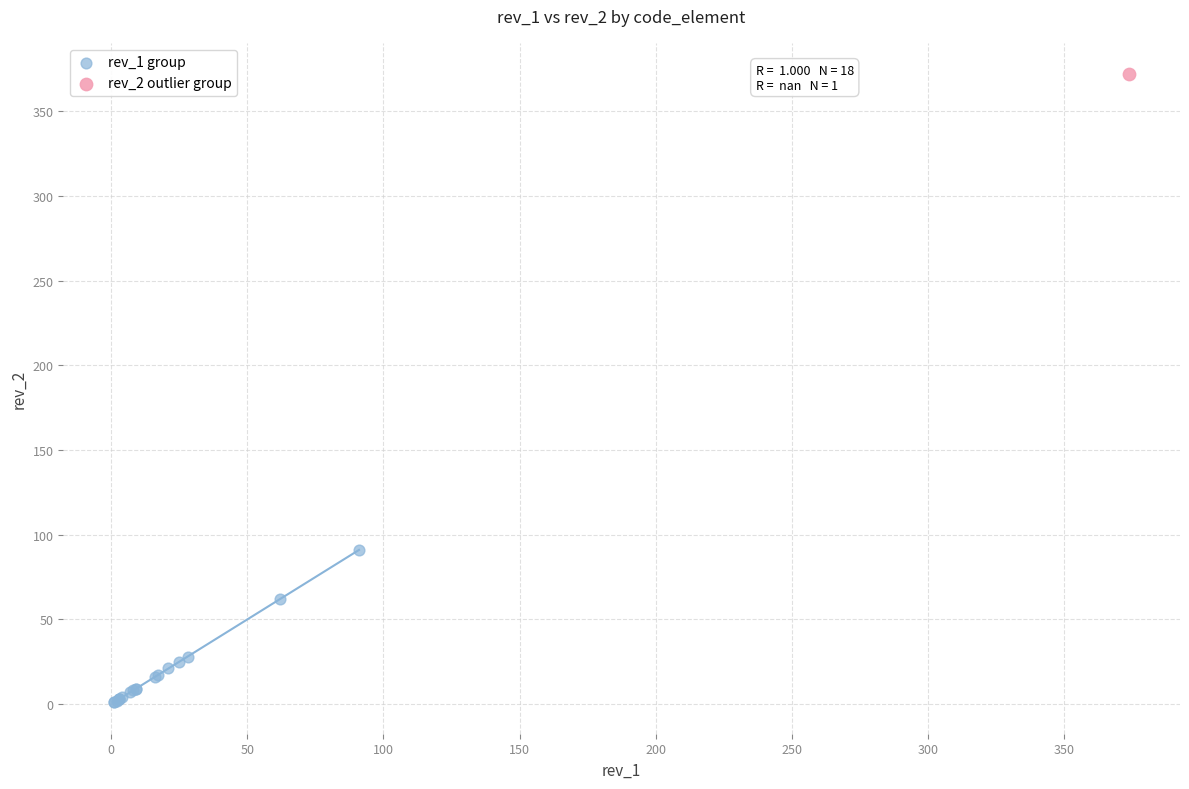

What are all the series names shown in the legend?

rev_1 group, rev_2 outlier group